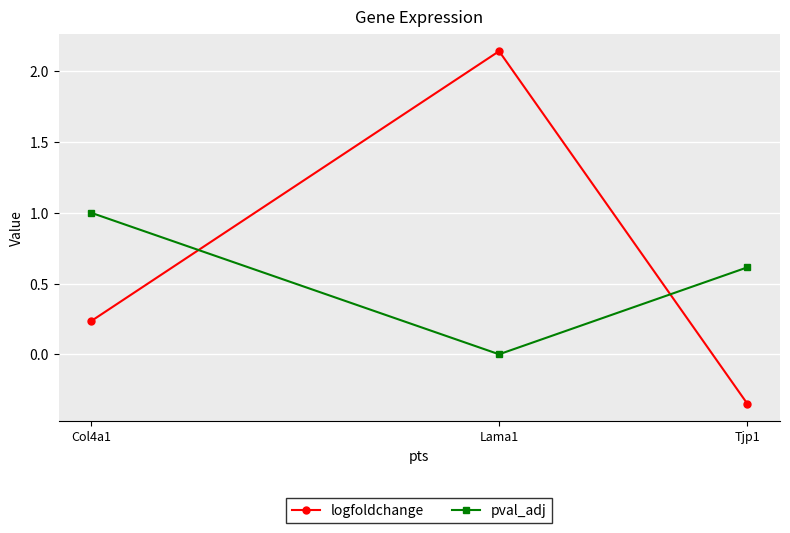

The value of logfoldchange at Lama1 is 2.8. True or false?

False